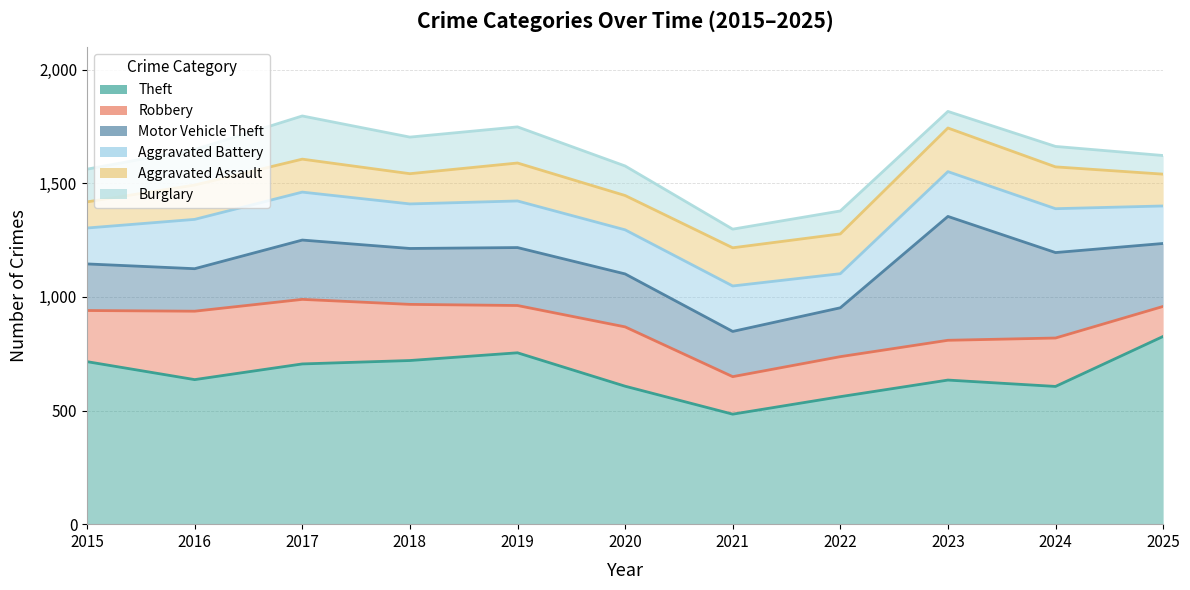

How many lines are shown in the chart?

6